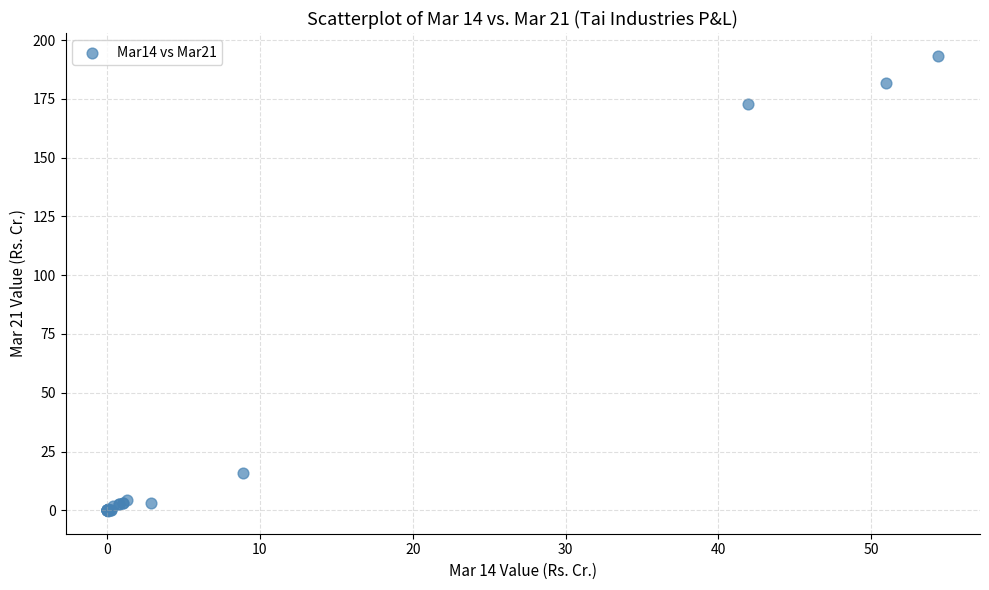

What Y value in the scatter plot is closest to 96?

172.7